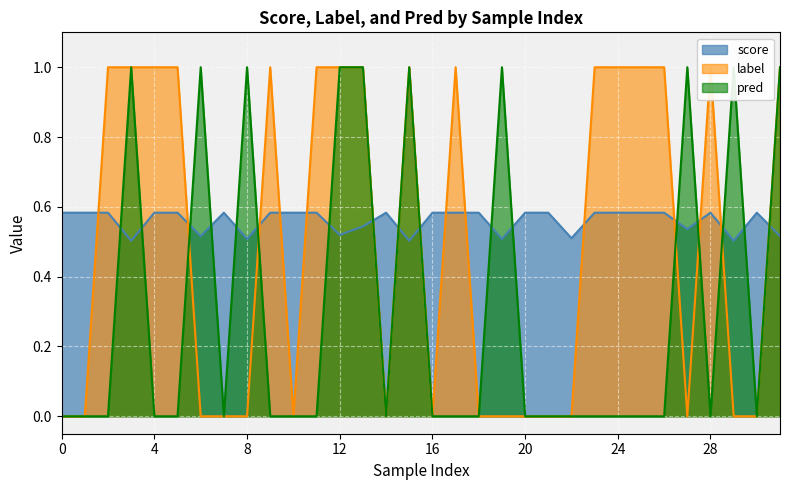

What is the sum of all score values?

17.9